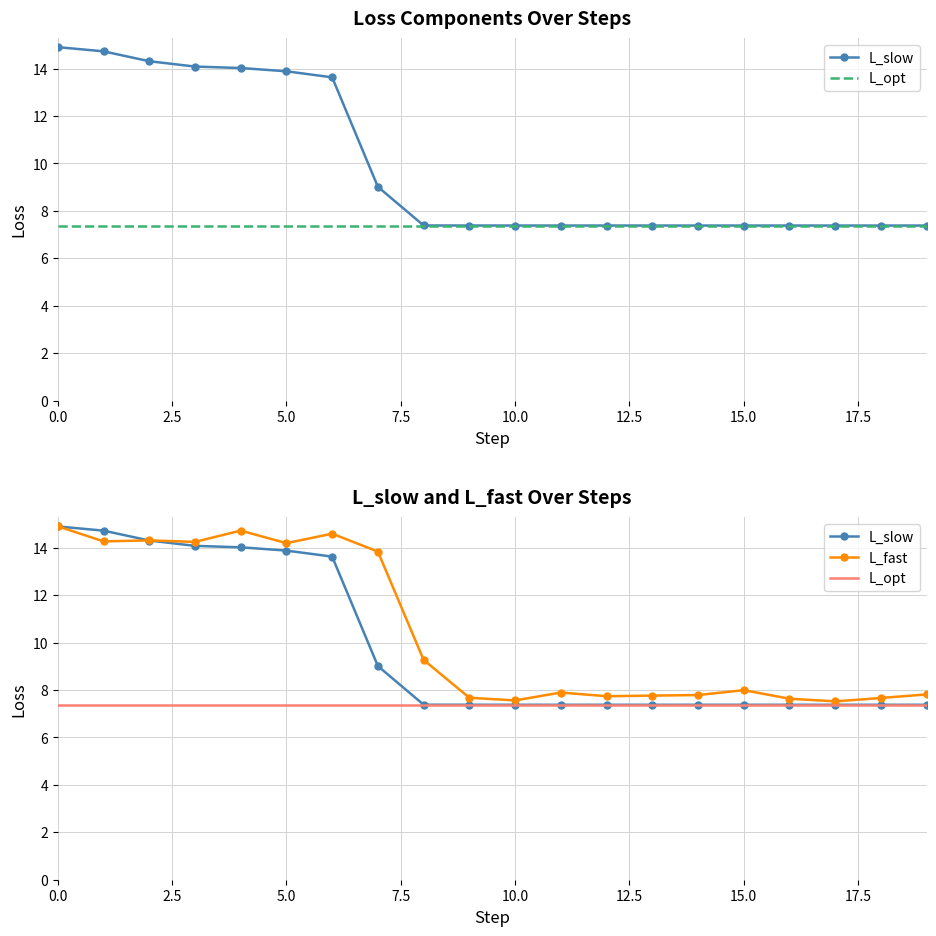

Reading left to right, what are all the values shown in this chart?

L_slow: 14.9	14.7	14.3	14.1	14.0	13.9	13.6	9.0	7.4	7.4	7.4	7.4	7.4	7.4	7.4	7.4	7.4	7.4	7.4	7.4
L_fast: 14.9	14.3	14.3	14.3	14.7	14.2	14.6	13.8	9.3	7.7	7.6	7.9	7.7	7.8	7.8	8.0	7.6	7.5	7.7	7.8